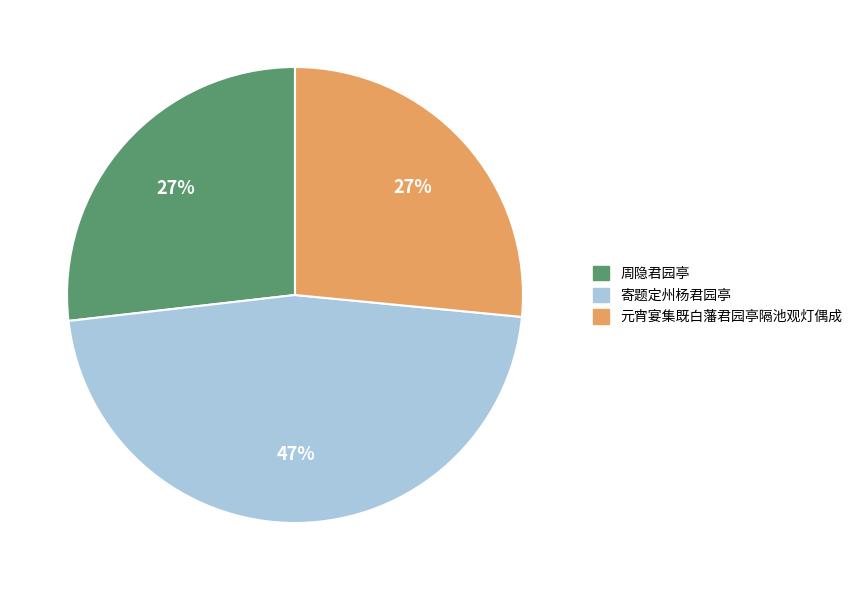

The 周隐君园亭 slice represents 15% of the pie. True or false?

False